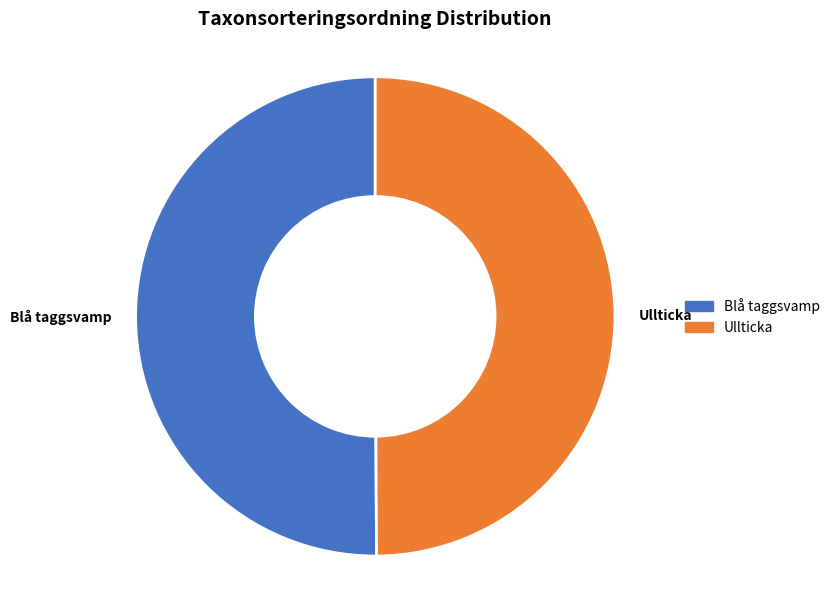

What is the ratio of the value at Ullticka to the value at Blå taggsvamp?

1.0